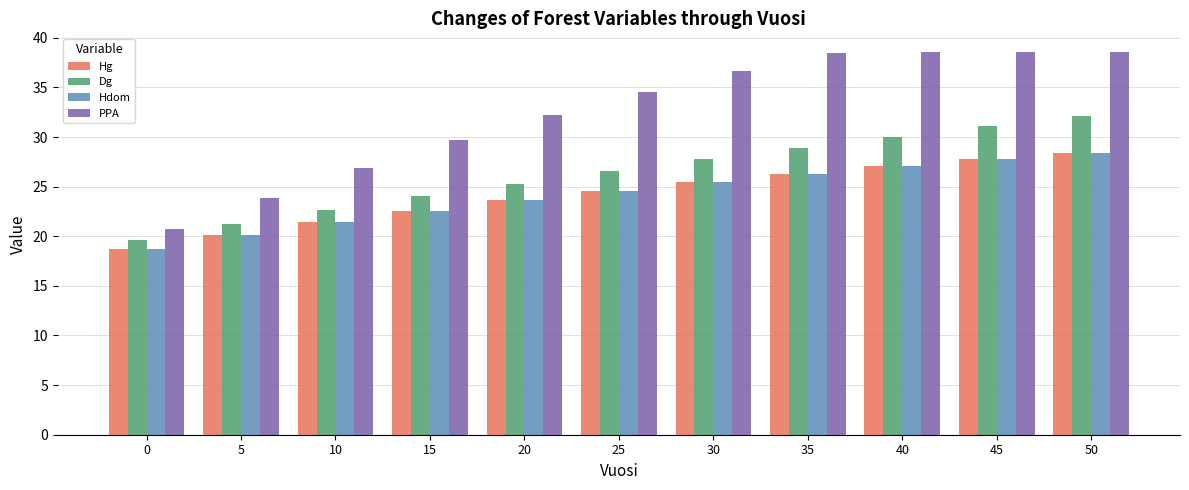

Reading left to right, transcribe all the data shown in this chart.

Hg: 0=18.7	5=20.1	10=21.4	15=22.6	20=23.6	25=24.6	30=25.5	35=26.3	40=27.0	45=27.7	50=28.4
Dg: 0=19.7	5=21.2	10=22.6	15=24.0	20=25.3	25=26.5	30=27.7	35=28.9	40=30.0	45=31.1	50=32.2
Hdom: 0=18.7	5=20.1	10=21.4	15=22.6	20=23.6	25=24.6	30=25.5	35=26.3	40=27.0	45=27.7	50=28.4
PPA: 0=20.7	5=23.9	10=26.9	15=29.7	20=32.2	25=34.6	30=36.6	35=38.5	40=38.5	45=38.5	50=38.5